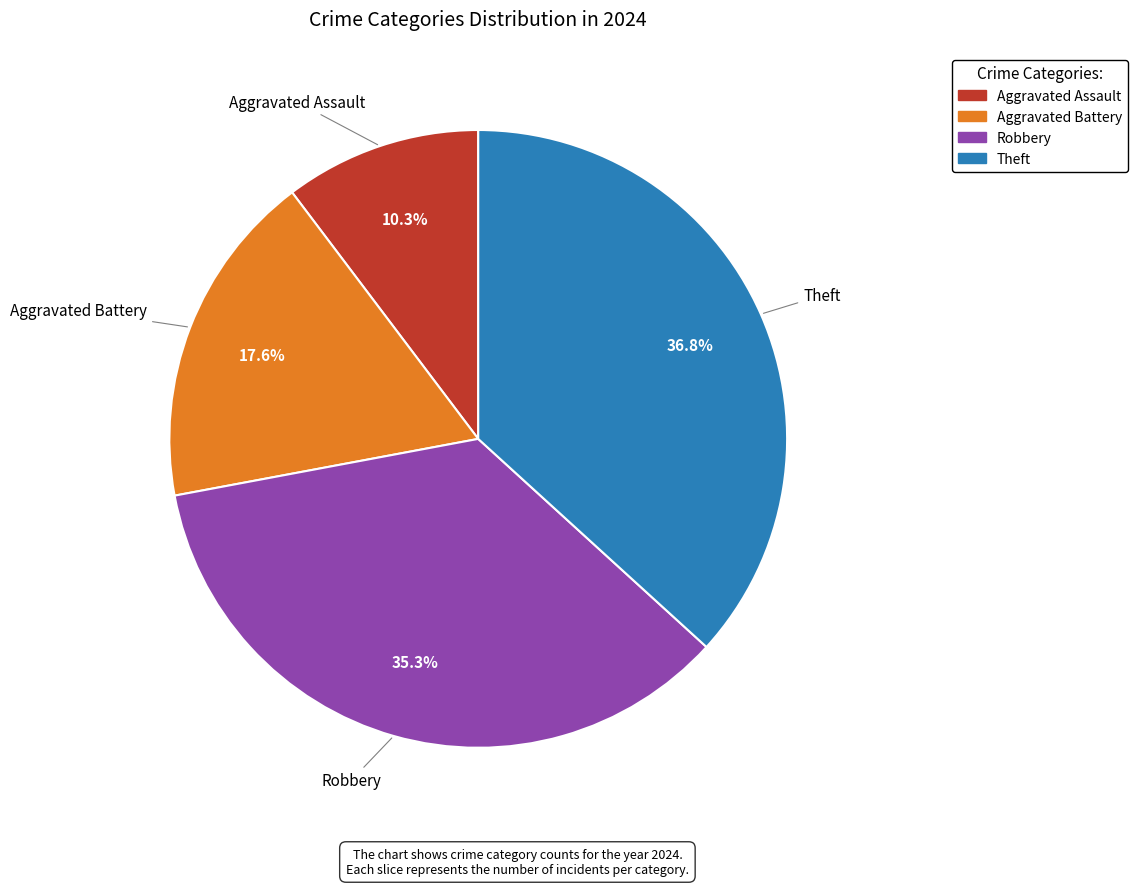

Approximately how many times larger is the value at Aggravated Assault compared to Aggravated Battery?

0.6